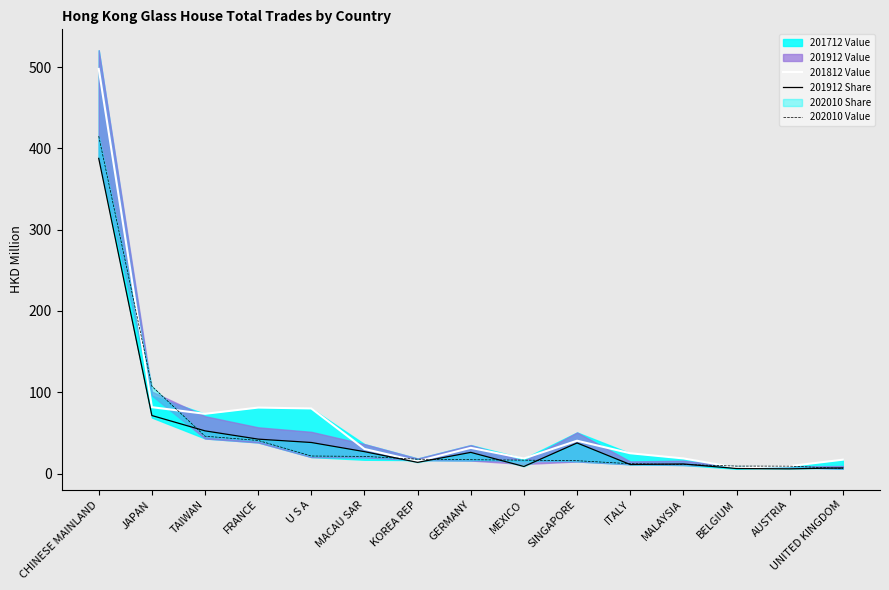

Reading left to right, transcribe all the data shown in this chart.

201812 Value: 497.7	81.6	73.5	81.2	80.0	30.2	15.1	31.6	18.5	40.4	25.0	18.6	7.4	9.2	17.0
201912 Share: 387.7	71.4	52.5	42.3	38.2	26.9	13.8	26.0	8.7	37.6	11.1	11.8	6.2	5.8	6.9
202010 Value: 415.0	107.4	45.9	40.7	21.6	21.1	17.6	17.0	16.5	15.8	12.1	11.2	9.2	9.1	6.2